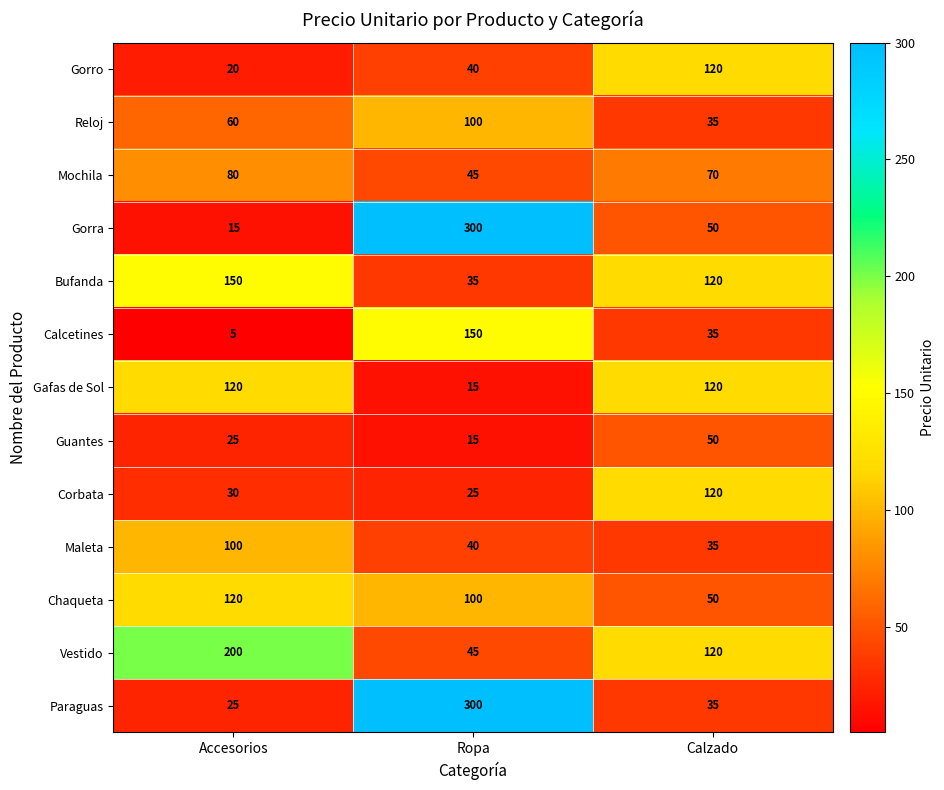

Which series changed the most between Accesorios and Ropa?

Gorra